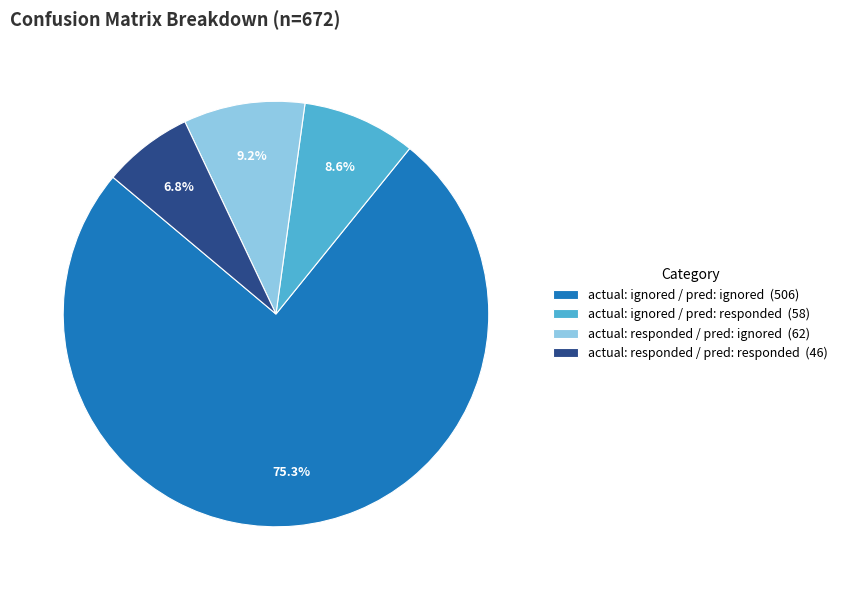

What percentage is the actual: ignored / pred: responded slice, to the nearest percent?

9%